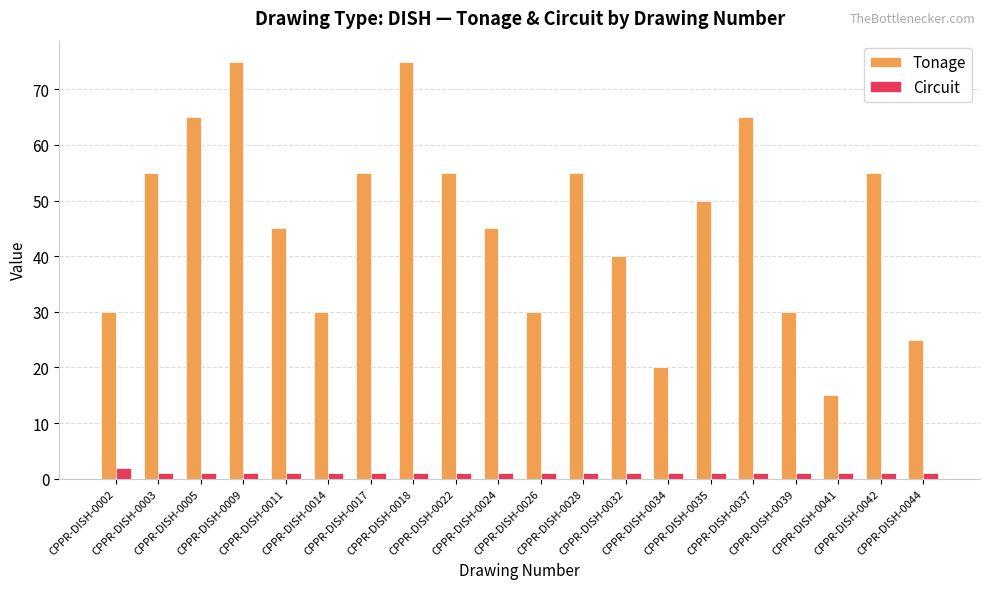

At how many categories does at least one series exceed 14?

20